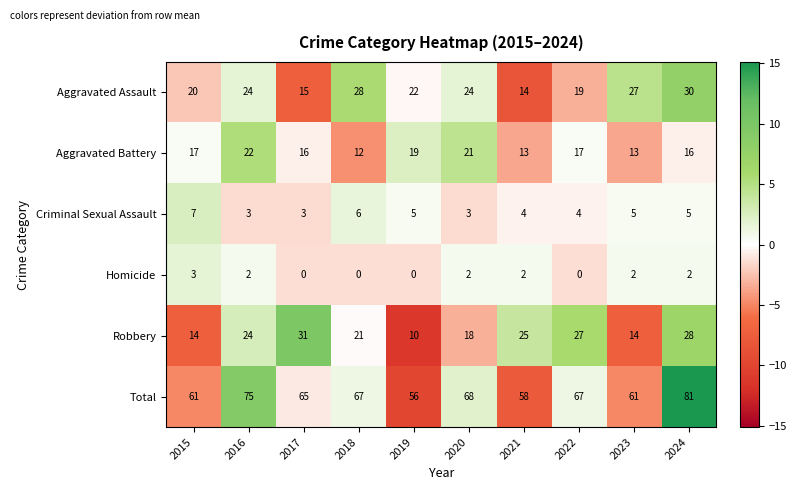

What is the greatest value displayed?

81